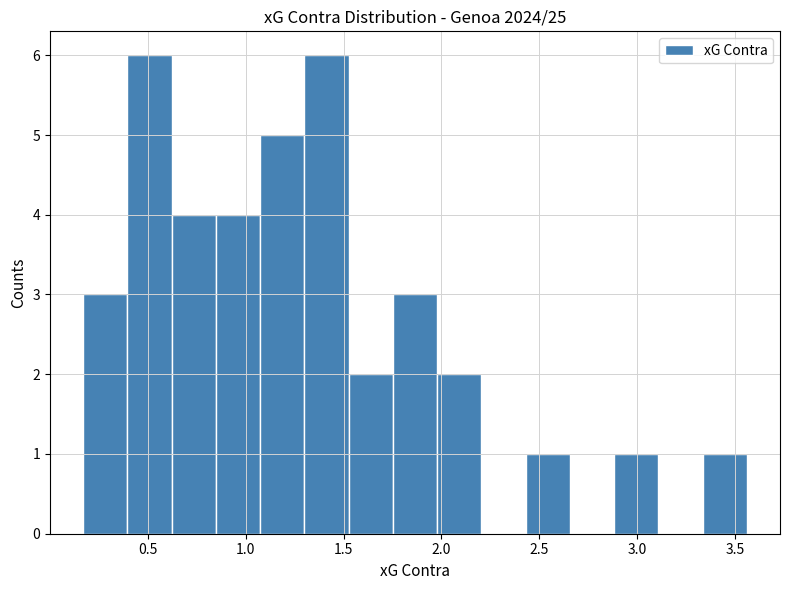

Reading left to right, transcribe this chart: for each bar, give the range it covers on the x-axis and its height. Neither the bar edges nor the heights are printed on the chart, so give them approximately, as read against the axes.

0.15 to 0.40: 3
0.40 to 0.60: 6
0.60 to 0.85: 4
0.85 to 1.05: 4
1.05 to 1.30: 5
1.30 to 1.55: 6
1.55 to 1.75: 2
1.75 to 2.00: 3
2.00 to 2.20: 2
2.20 to 2.45: 0
2.45 to 2.65: 1
2.65 to 2.90: 0
2.90 to 3.10: 1
3.10 to 3.35: 0
3.35 to 3.55: 1